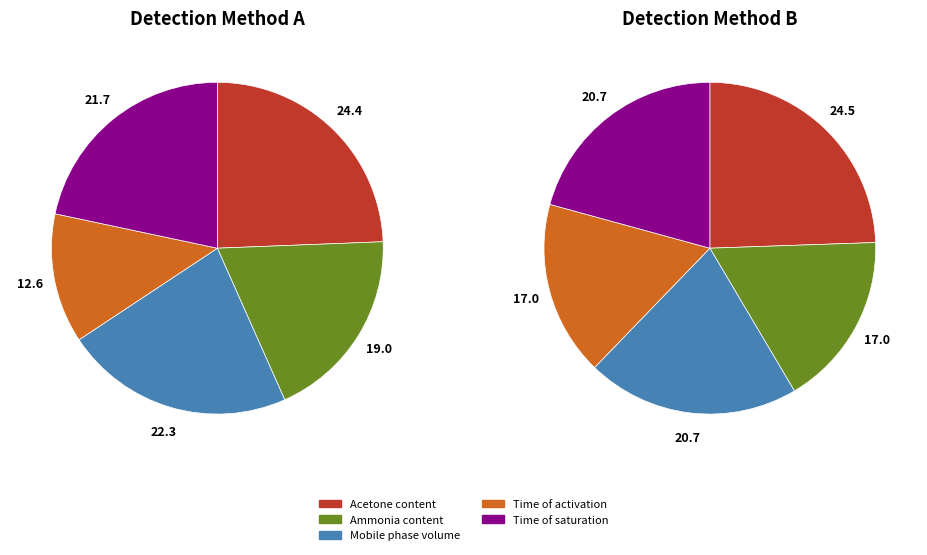

What percentage do Ammonia content and Time of saturation together represent?

40.6%